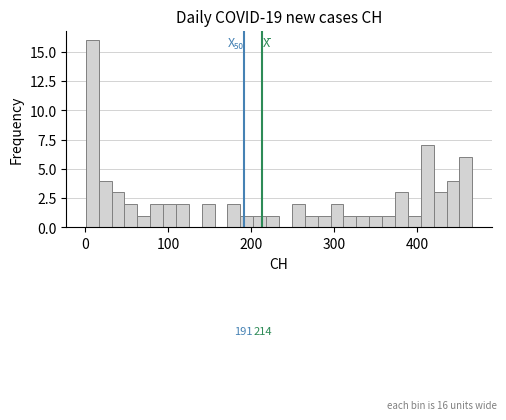

Read against the x-axis, roughly where is the centre of the tallest bar?

10